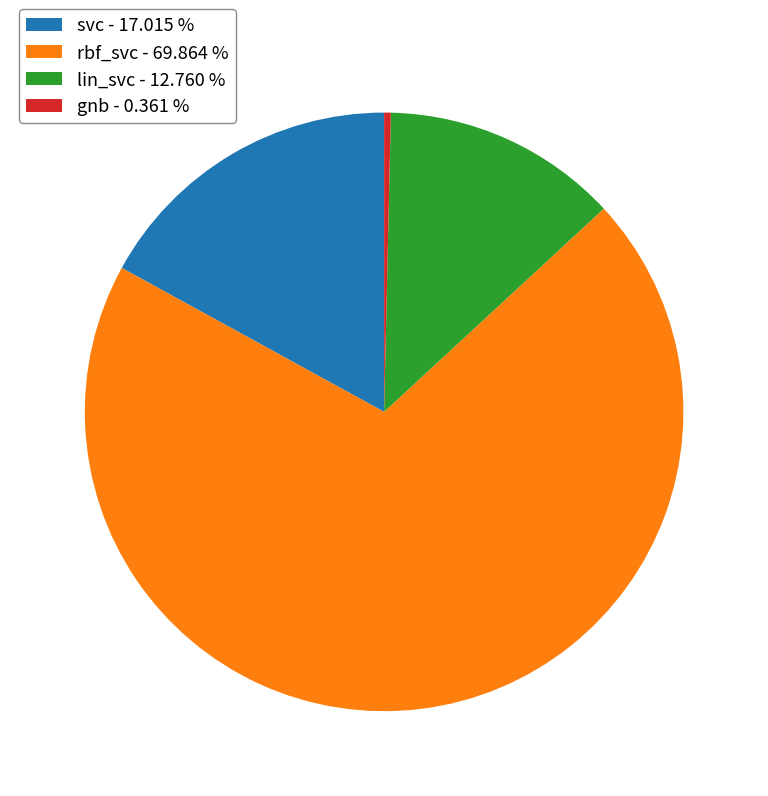

True or false: rbf_svc accounts for 70% of the total.

True